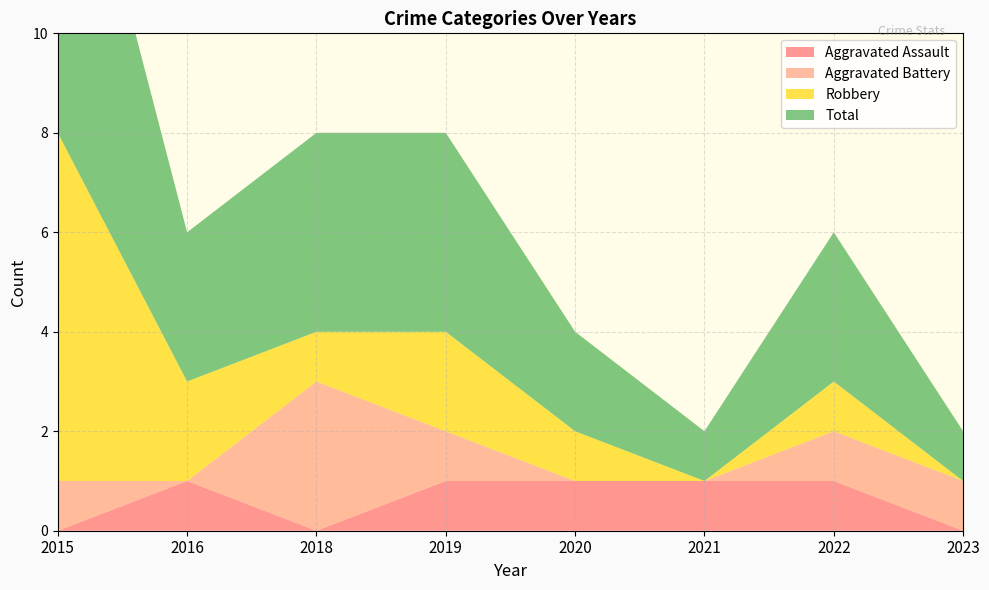

Reading right to left, list all the values displayed in this chart.

Aggravated Assault: 2023=0	2022=1	2021=1	2020=1	2019=1	2018=0	2016=1	2015=0
Aggravated Battery: 2023=1	2022=1	2021=0	2020=0	2019=1	2018=3	2016=0	2015=1
Robbery: 2023=0	2022=1	2021=0	2020=1	2019=2	2018=1	2016=2	2015=7
Total: 2023=1	2022=3	2021=1	2020=2	2019=4	2018=4	2016=3	2015=8